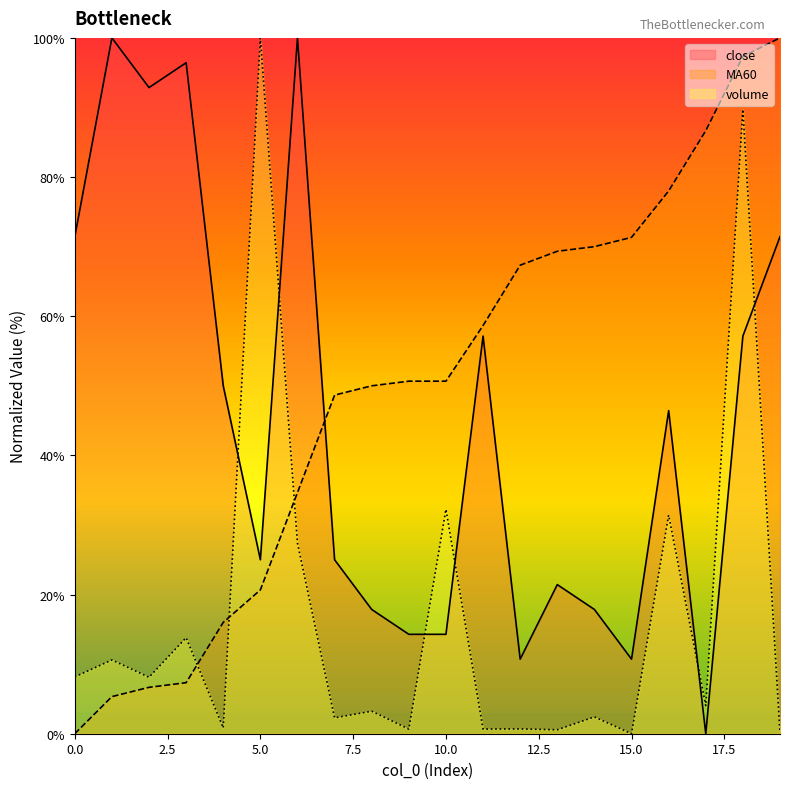

At which category is the sum across all series the highest?

18